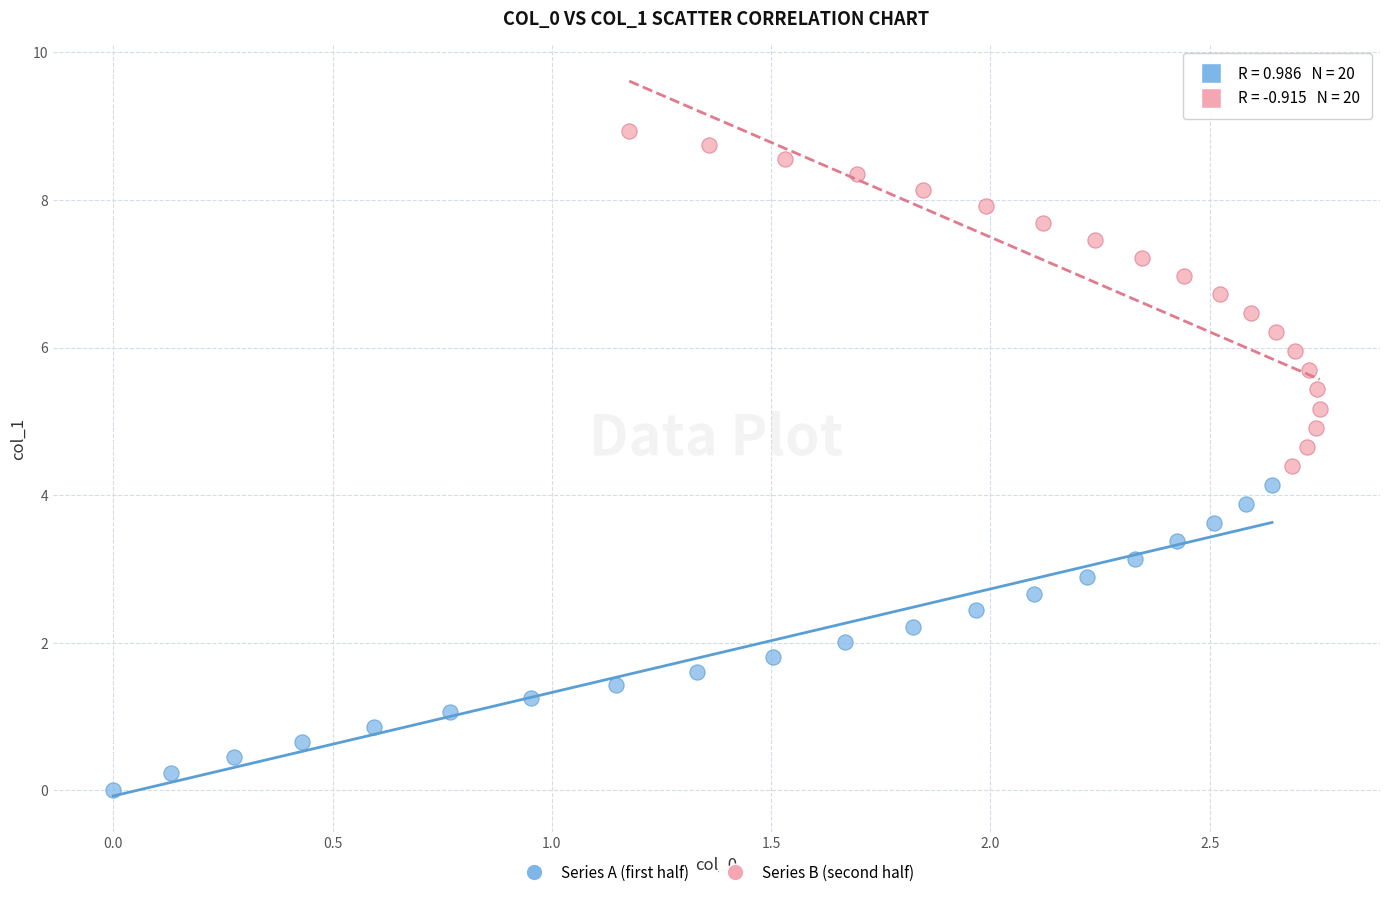

Which series has the widest spread of Y values?

Series B (second half)